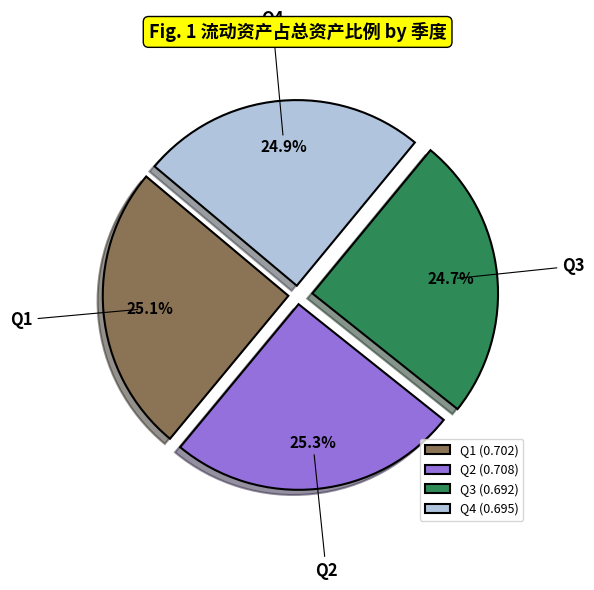

How many slices are in this pie chart?

4